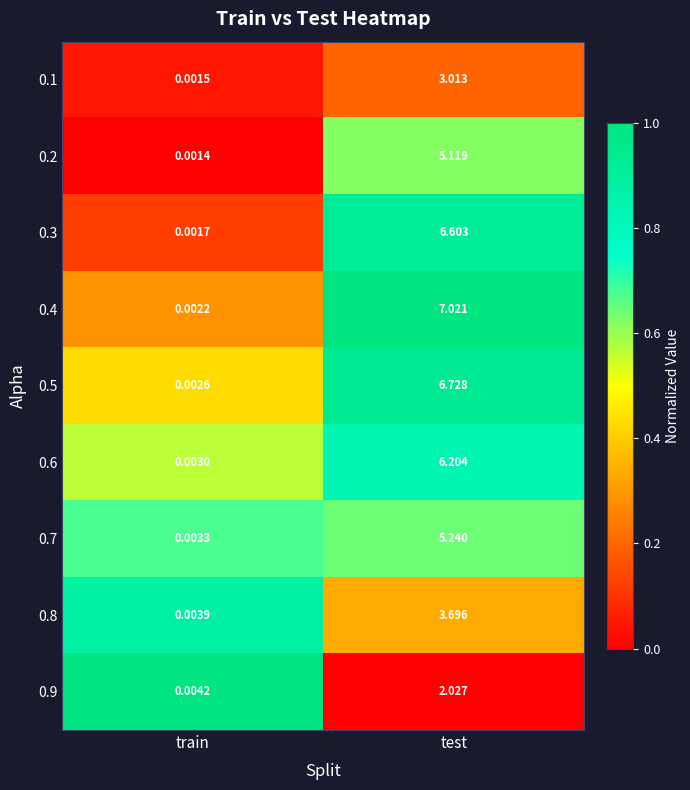

Rank the categories by 0.8 value from lowest to highest.

train, test